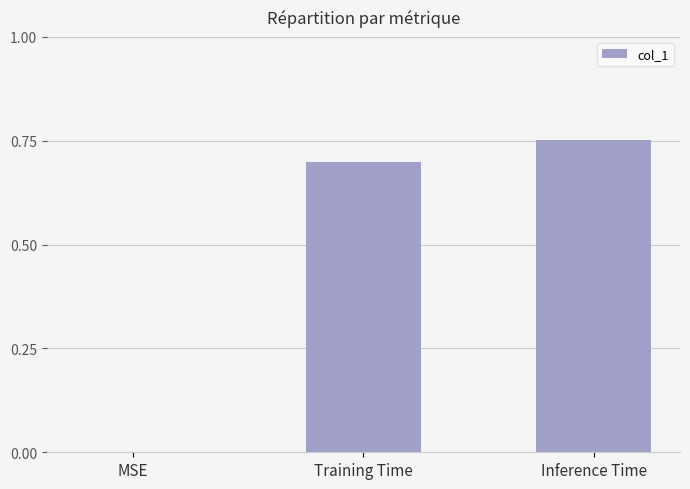

Where is the data nearest to the value 0?

MSE